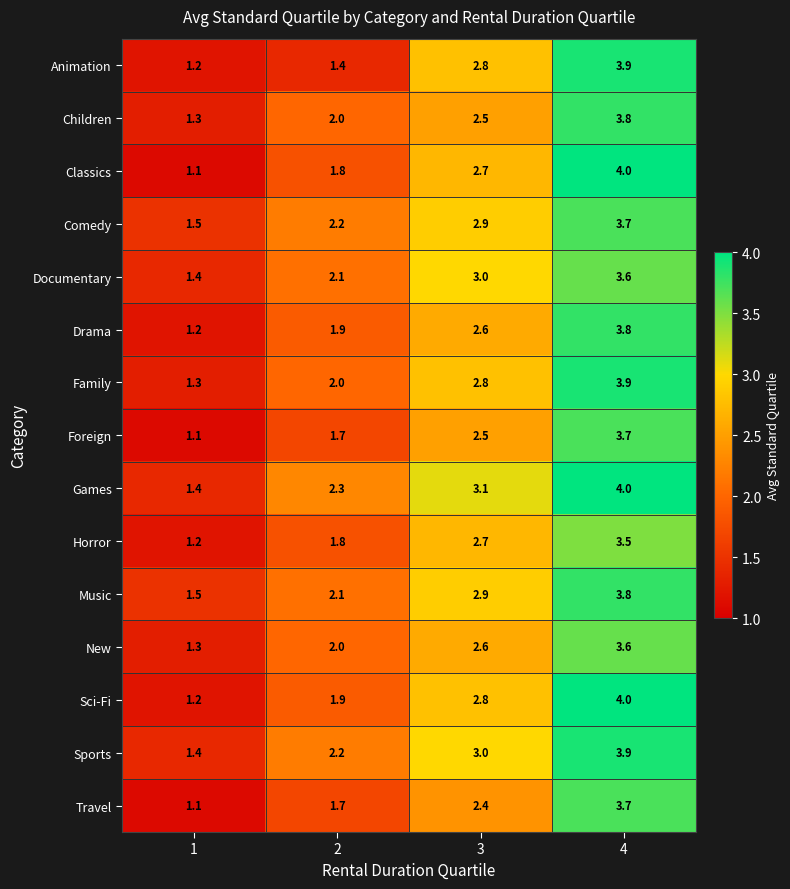

List the labels in order of Music value, smallest first.

1, 2, 3, 4